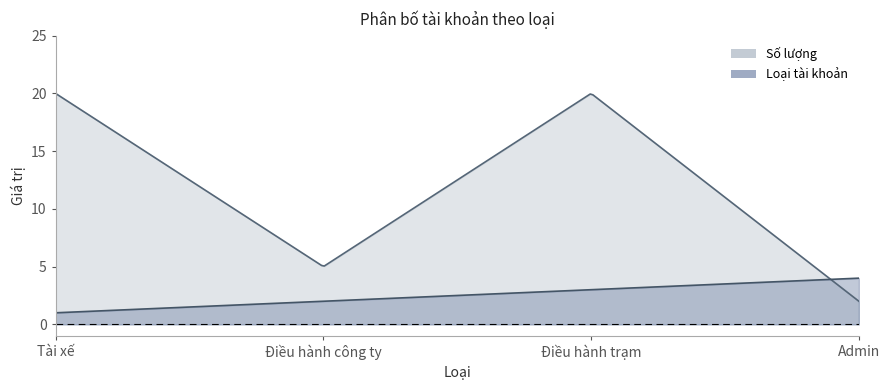

Reading left to right, what are all the values shown in this chart?

Số lượng: 20	5	20	2
Loại tài khoản: 1	2	3	4